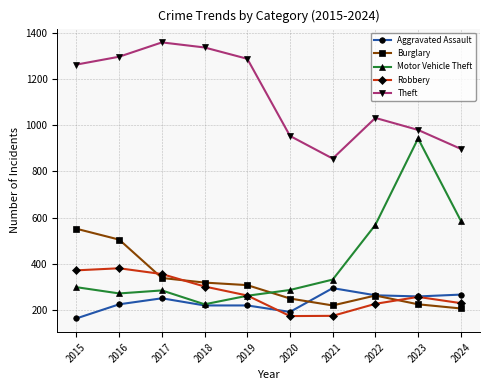

What is the maximum value for Theft?

1359